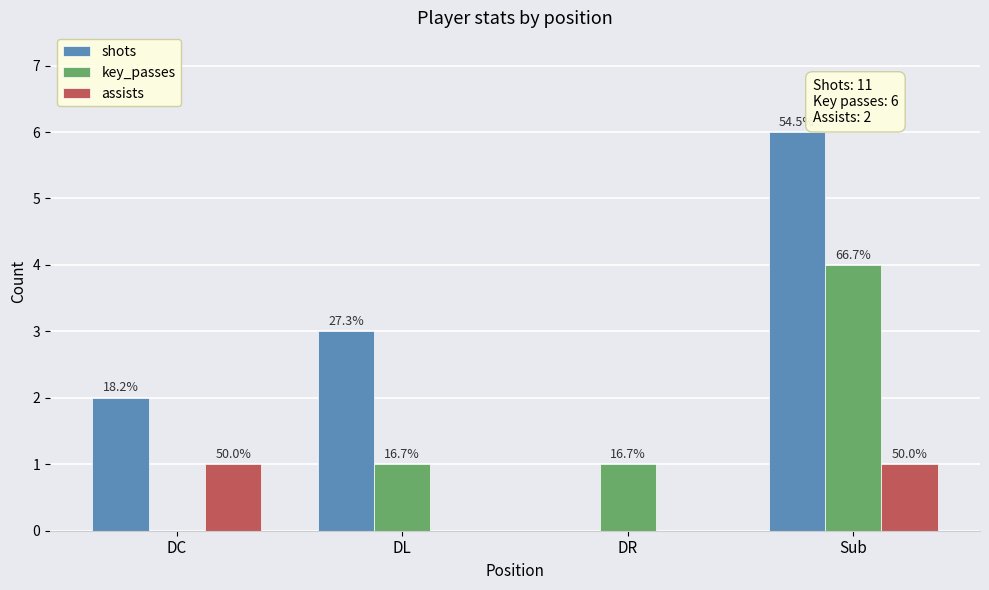

Does the chart contain stacked bars?

No